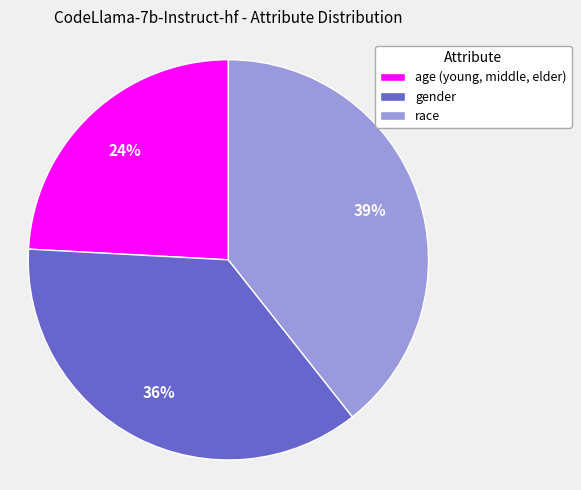

To the nearest percent, what is the average slice percentage?

33%